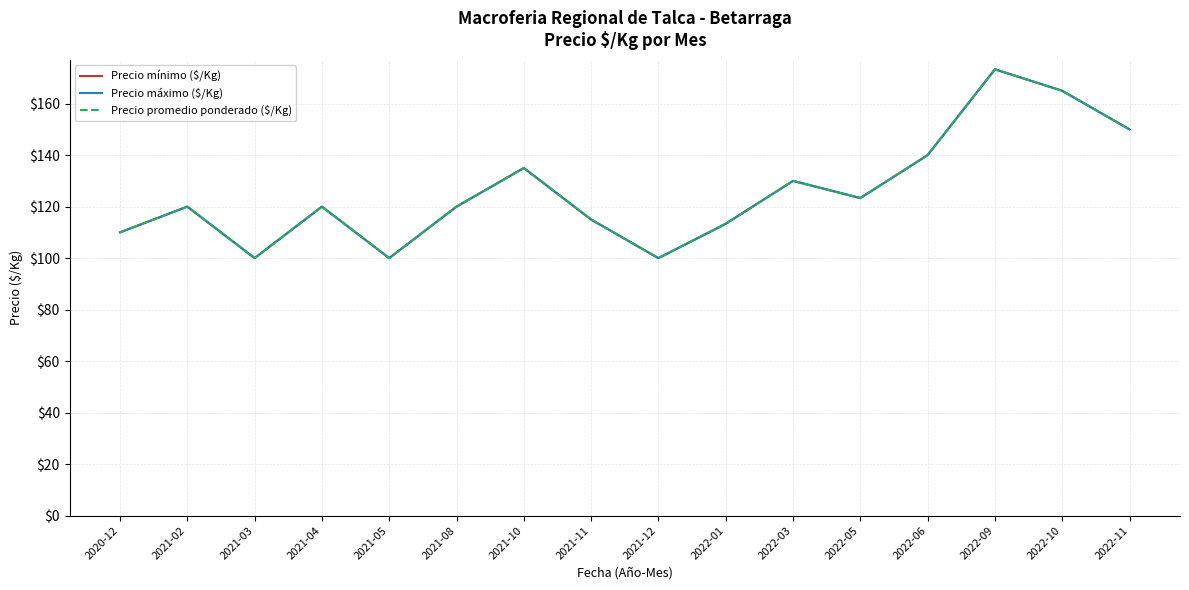

Which series has the largest total across all categories?

Precio mínimo ($/Kg)